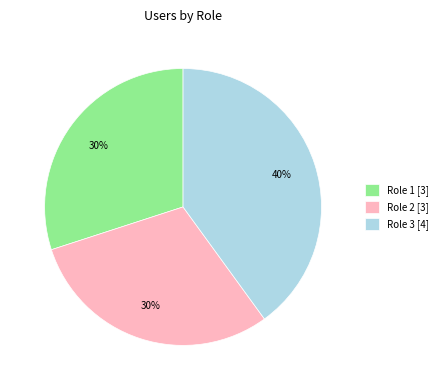

Which has a higher value, Role 2 or Role 3?

Role 3